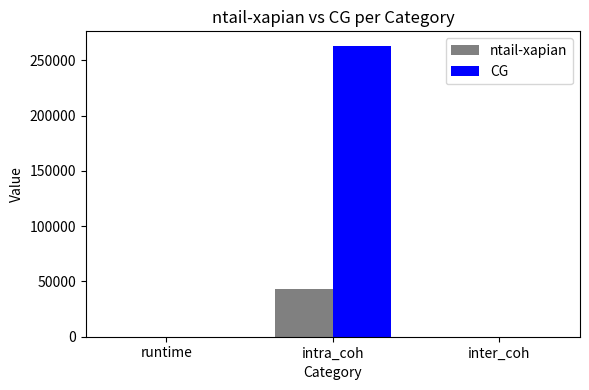

Is it true that ntail-xapian equals 42942.2 at intra_coh?

True